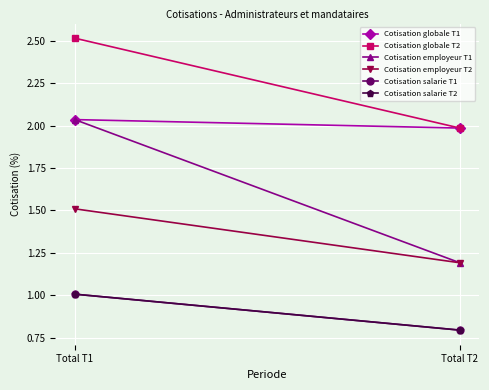

What is the total value across all series at Total T1?

10.1